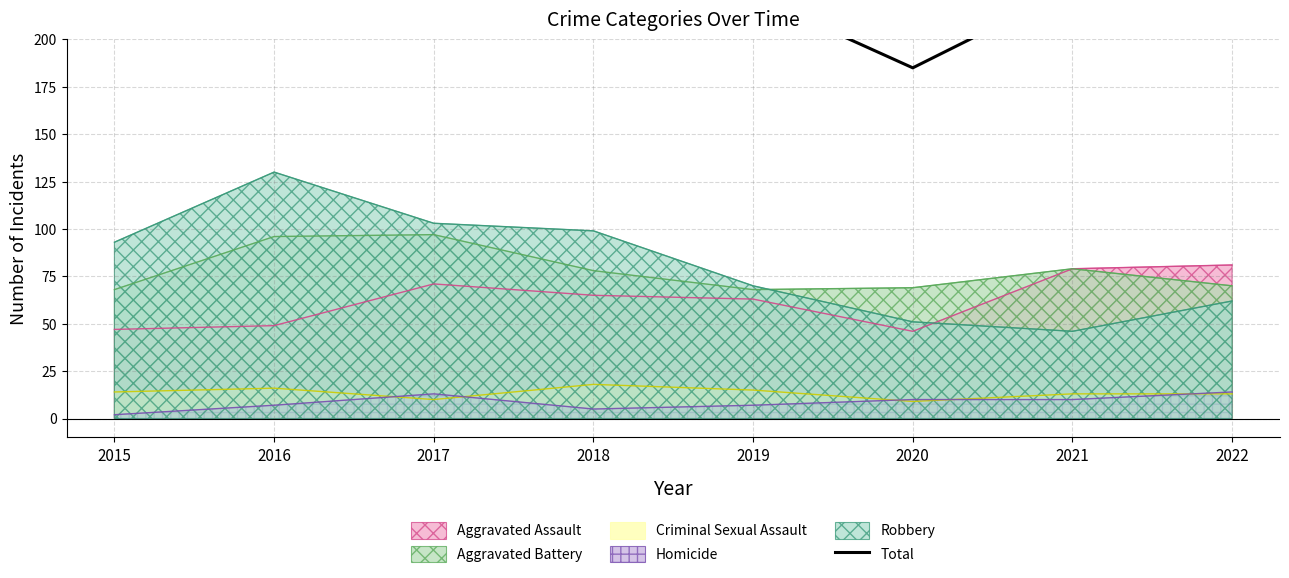

Where is the data nearest to the value 241?

2022